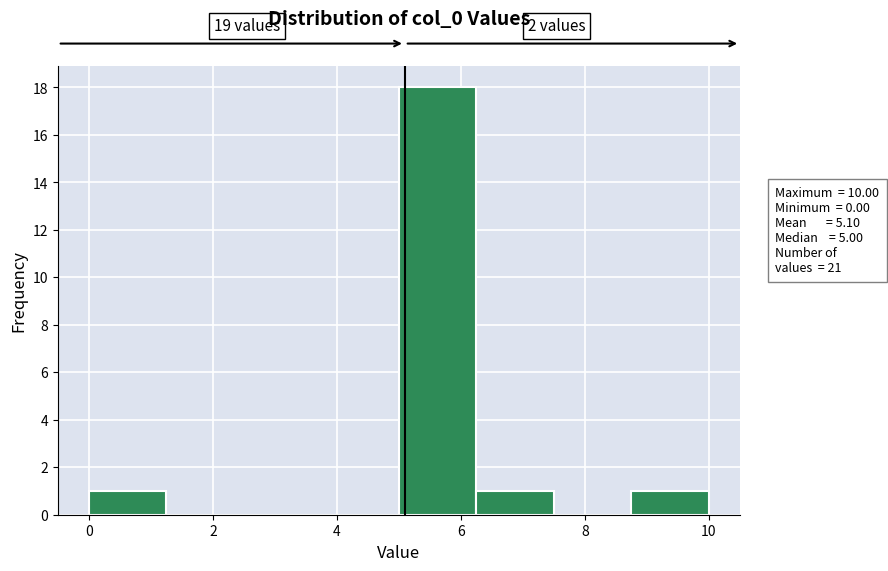

Over which range of the x-axis is the bar tallest?

5.00 to 6.25